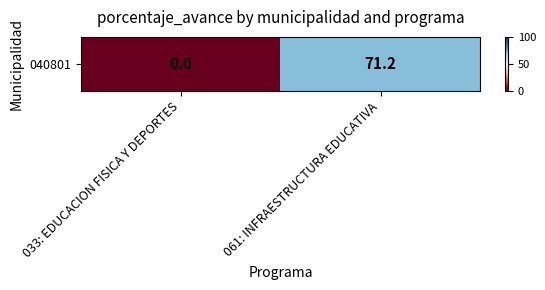

Reading right to left, extract all data points from this chart.

71.2	0.0